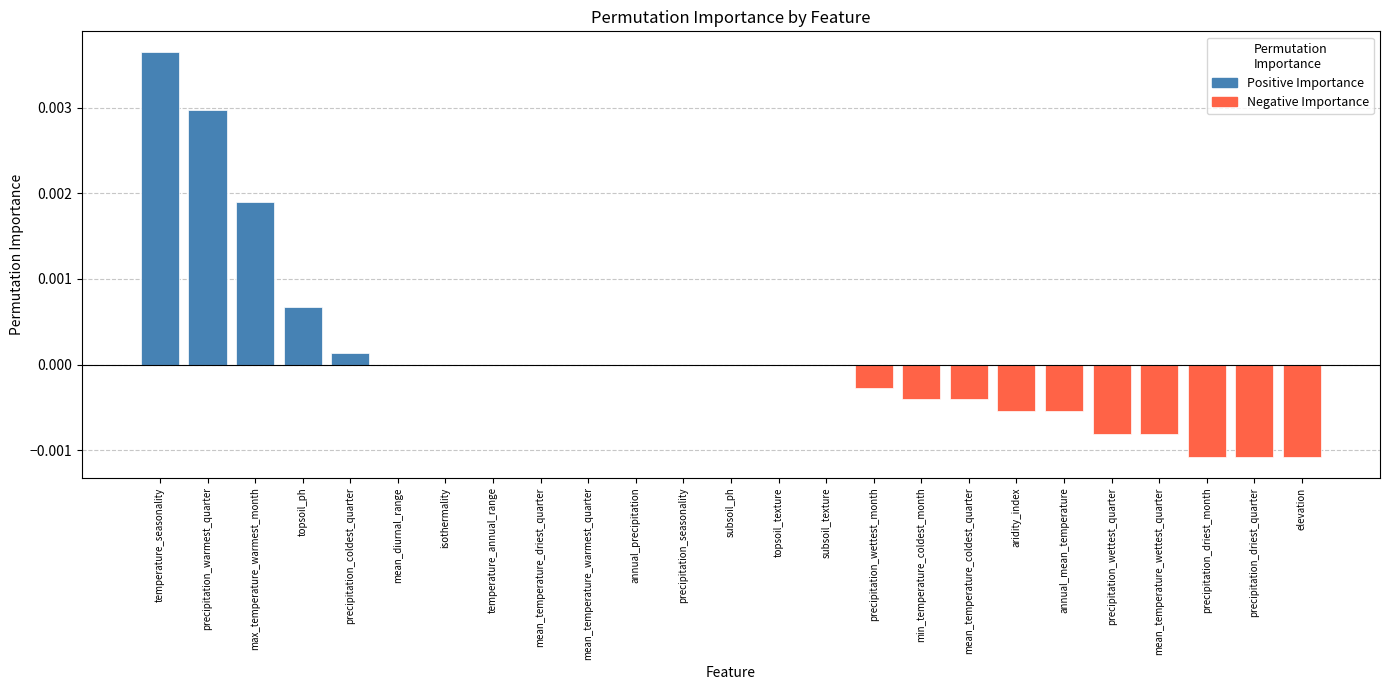

The value at temperature_seasonality is 0.0. True or false?

True